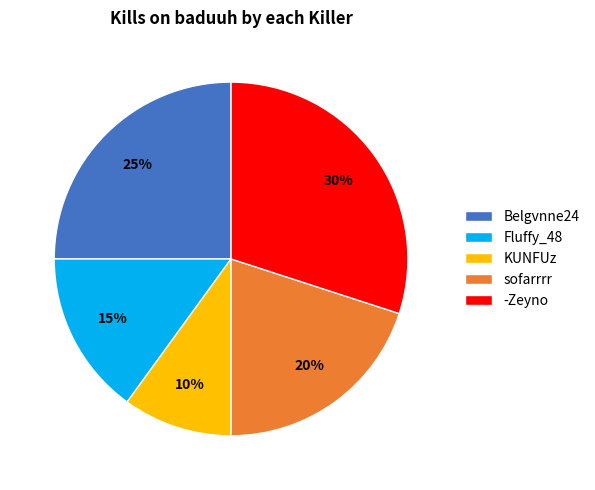

How many slices are in this pie chart?

5